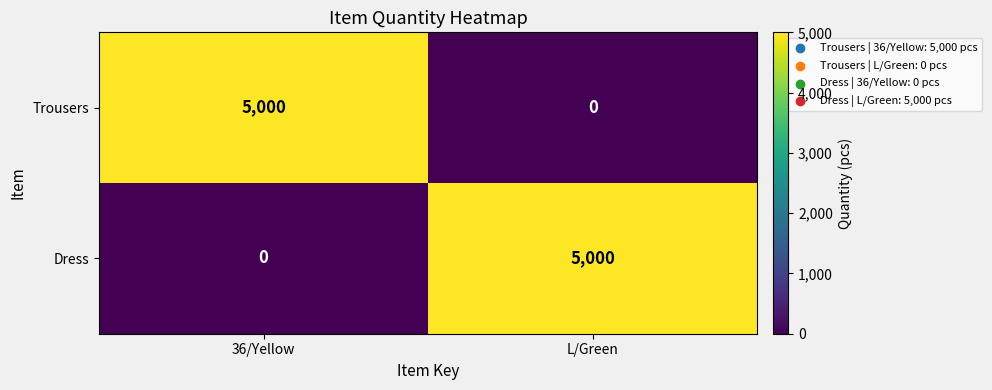

Reading right to left, what are all the values shown in this chart?

Trousers: L/Green=0	36/Yellow=5000
Dress: L/Green=5000	36/Yellow=0